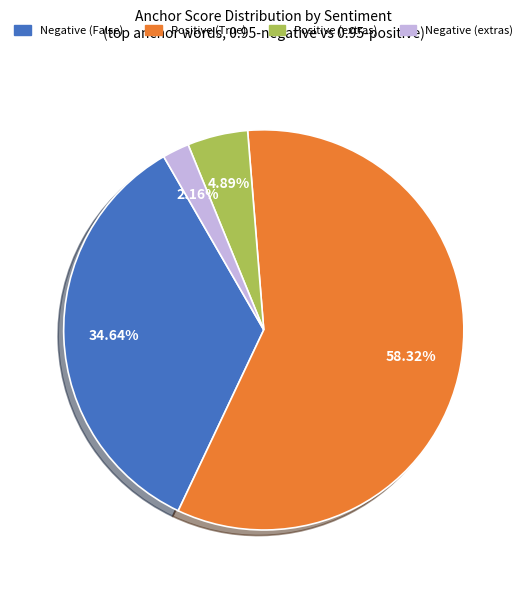

Does any single category account for the majority?

Yes